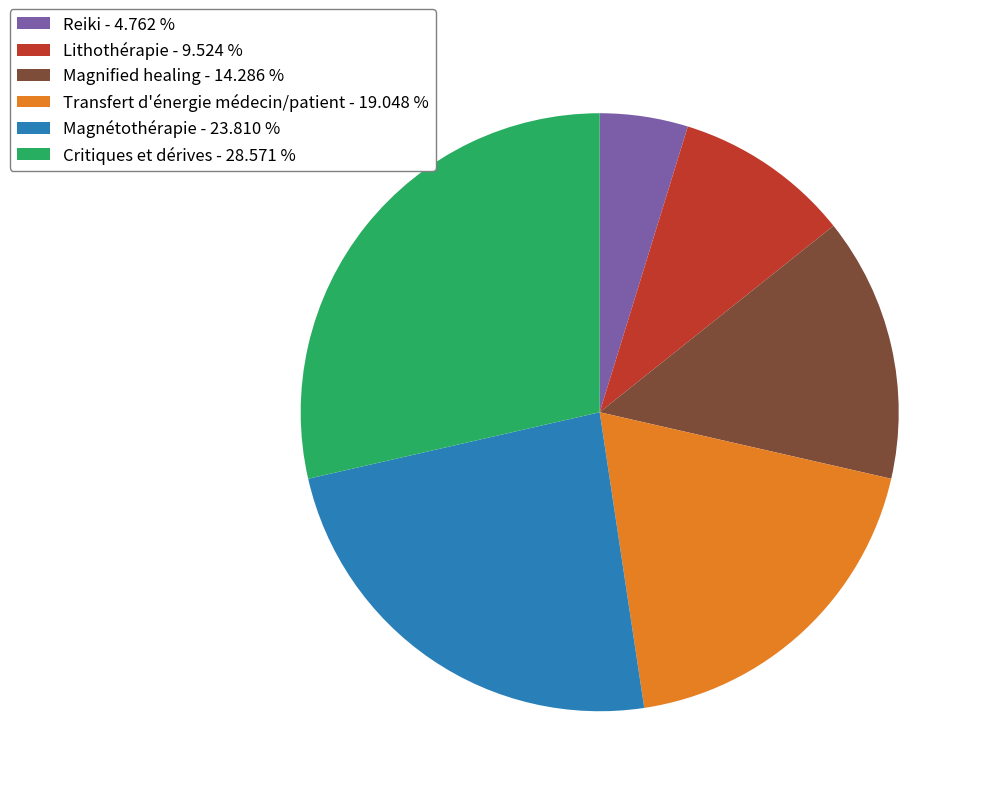

Do Magnétothérapie - 23.810 % and Magnified healing - 14.286 % together represent more than half of the pie?

No